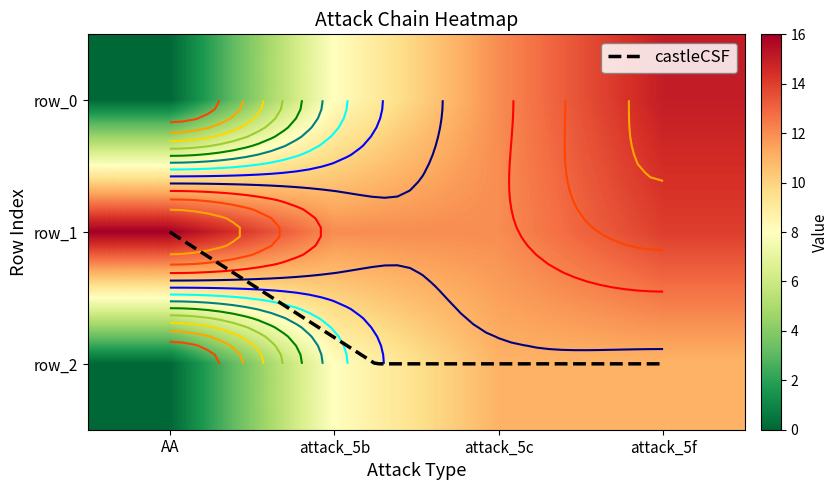

At row_0, list the series in order from smallest to largest.

AA, attack_5b, attack_5c, attack_5f